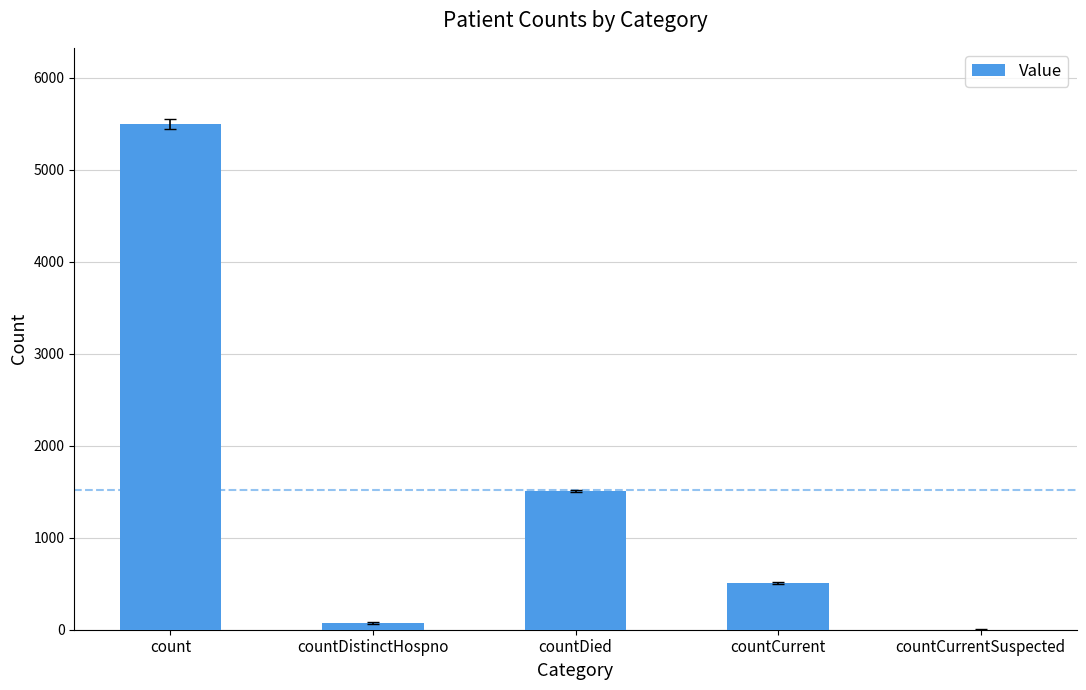

Which label corresponds to the largest value in the chart?

count